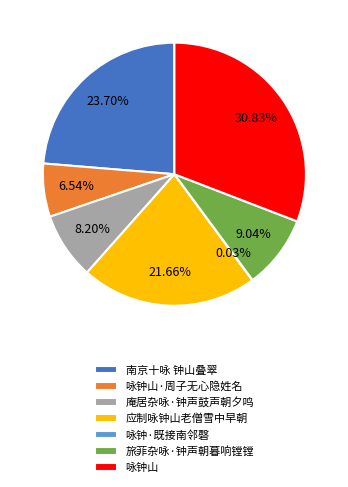

Approximately how many times larger is the value at 咏钟山·周子无心隐姓名 compared to 南京十咏 钟山叠翠?

0.3